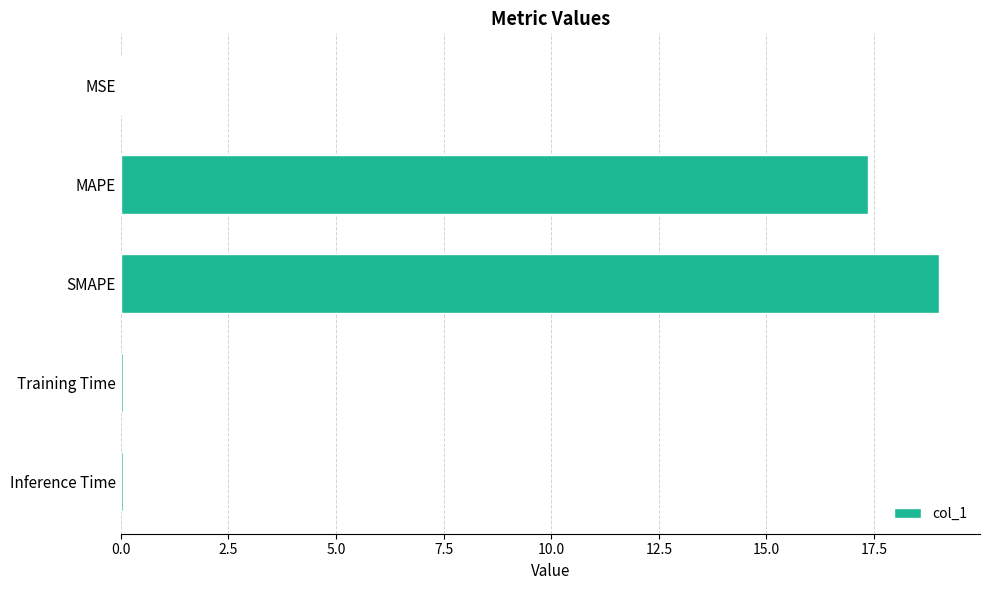

Where is the data nearest to the value 9?

MAPE